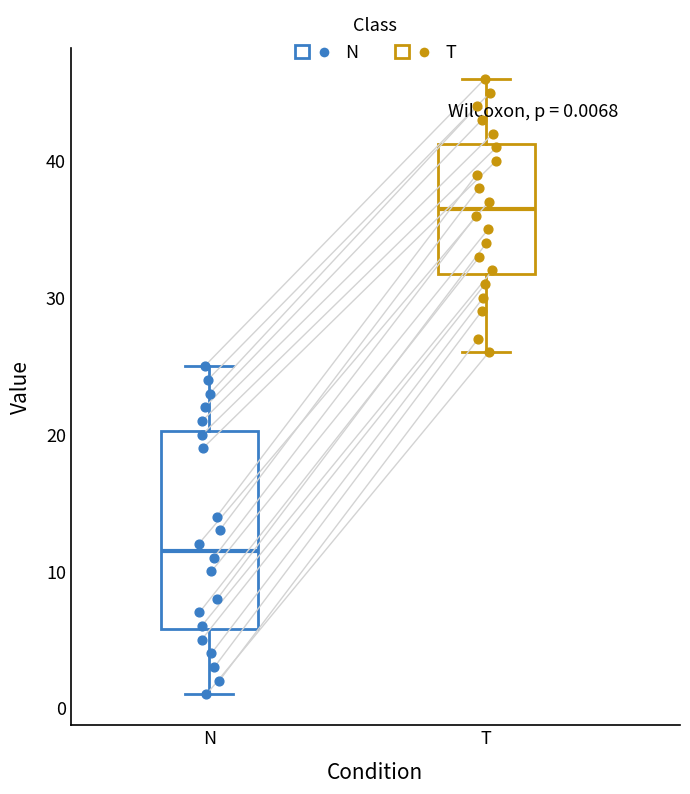

Which box's median line is the highest?

T